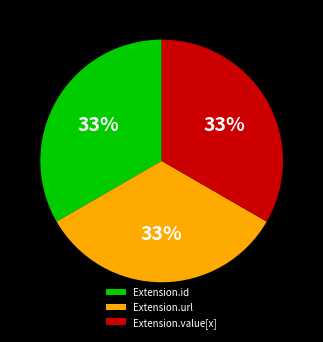

Is it true that Extension.value[x] is 48% of the pie?

False